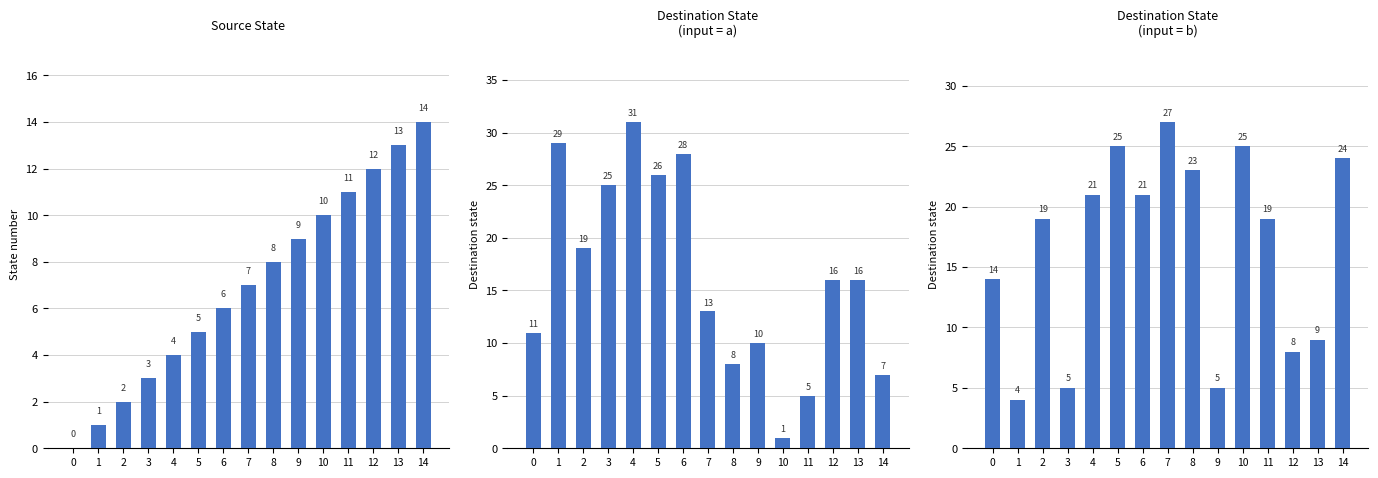

Does the chart contain any negative values?

No